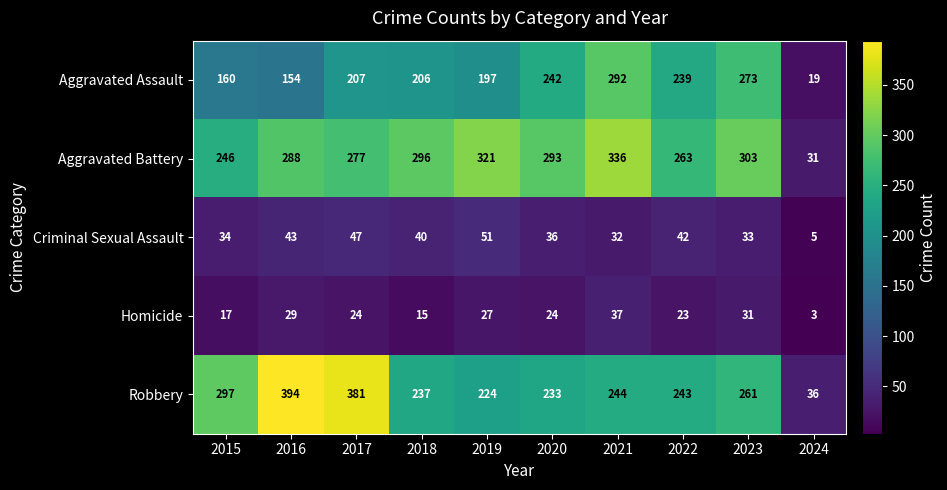

Where is Robbery nearest to the value 215?

2019